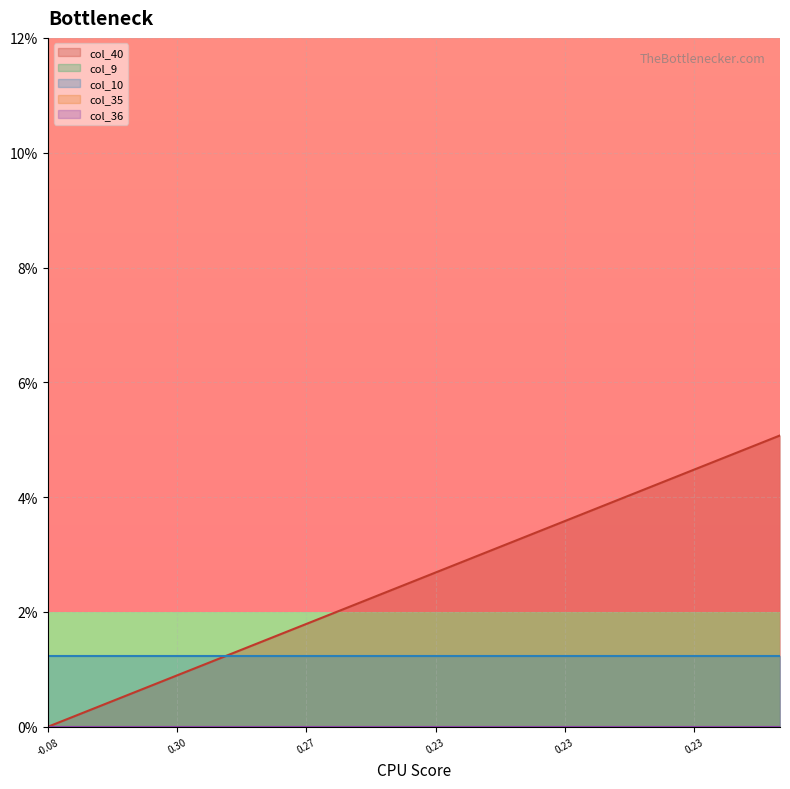

True or false: col_35 and col_36 cross at least once.

False